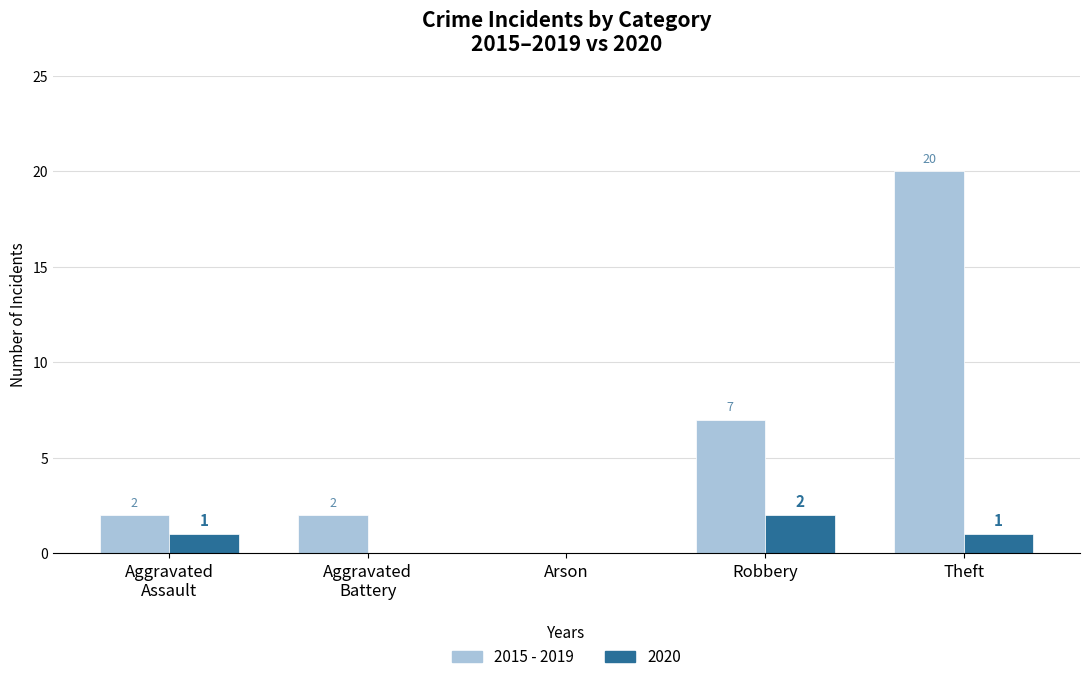

Between Arson and Theft, which series saw the biggest shift?

2015 - 2019